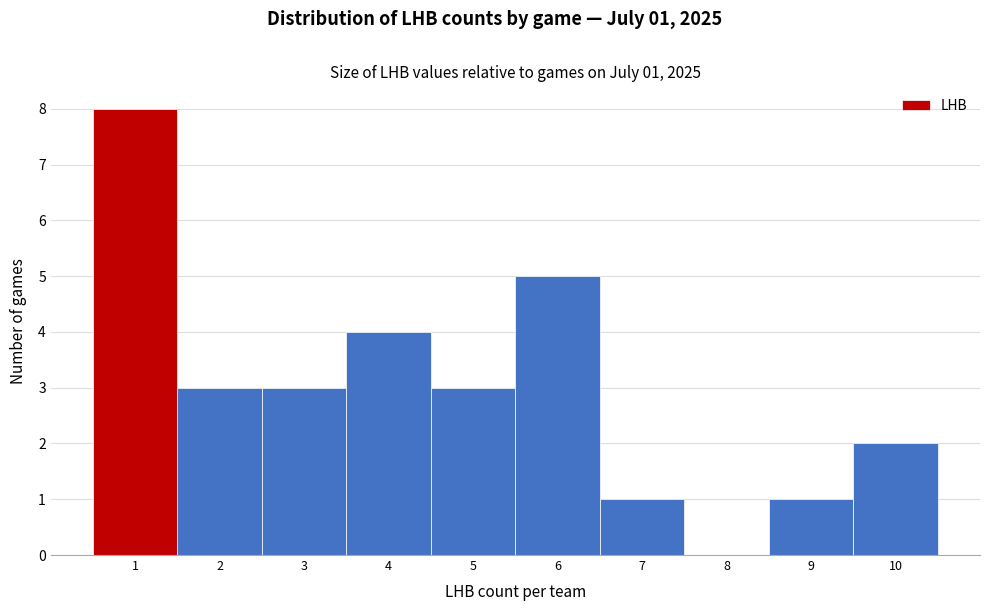

Reading right to left, extract all data points from this chart.

10=2	9=1	8=0	7=1	6=5	5=3	4=4	3=3	2=3	1=8